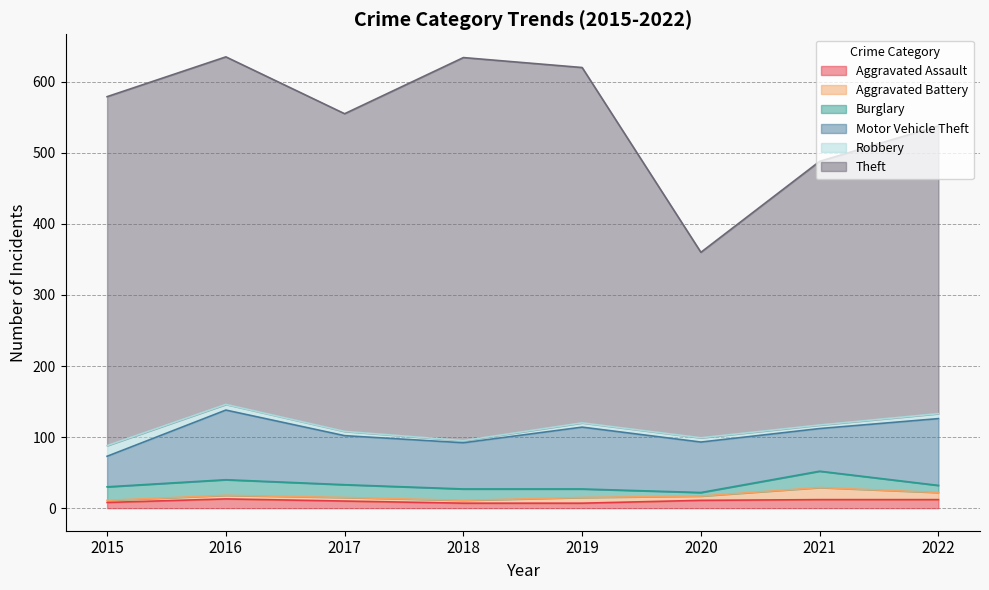

In Aggravated Assault, how many points are higher than both neighbors (excluding endpoints)?

1